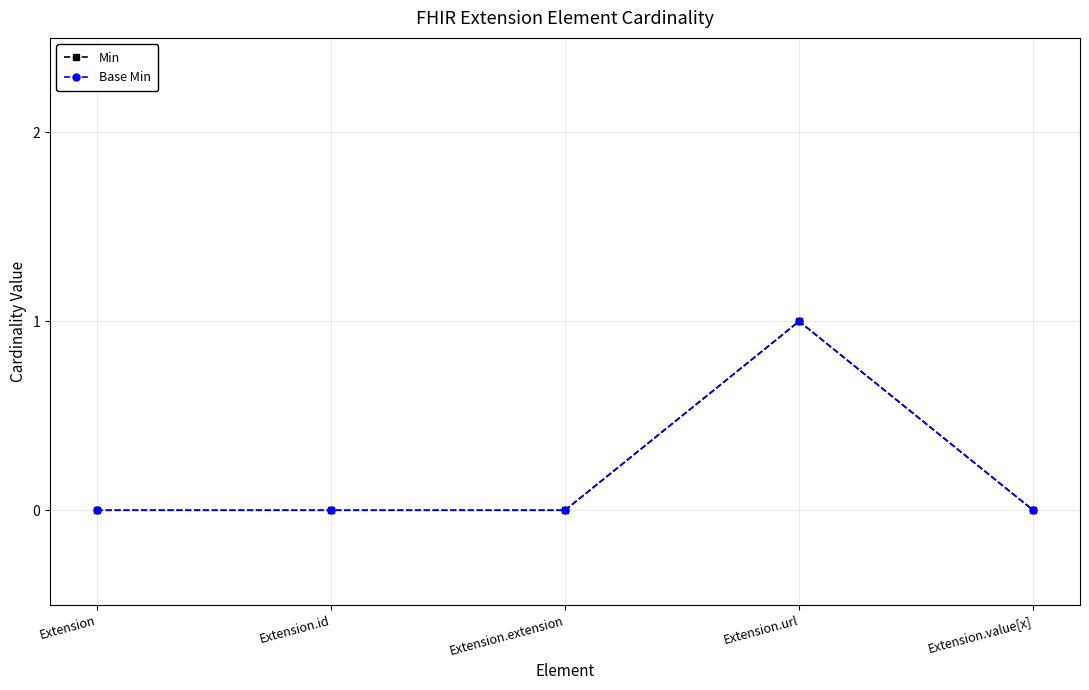

What is the difference between the maximum and minimum values in the Min series?

1